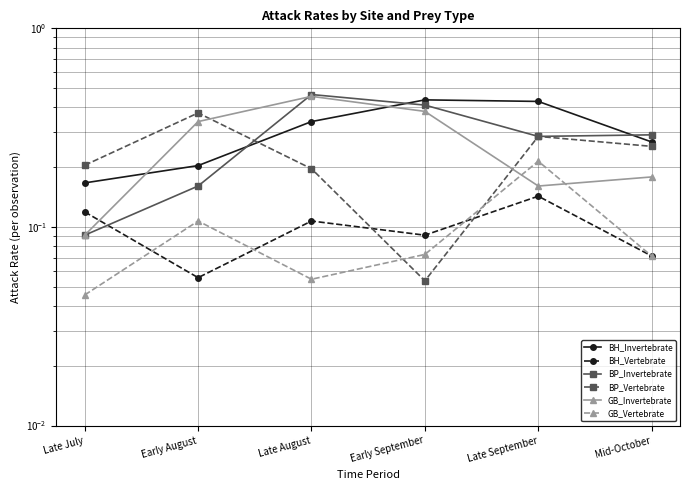

Is it true that GB_Invertebrate equals 0.5 at Early August?

False